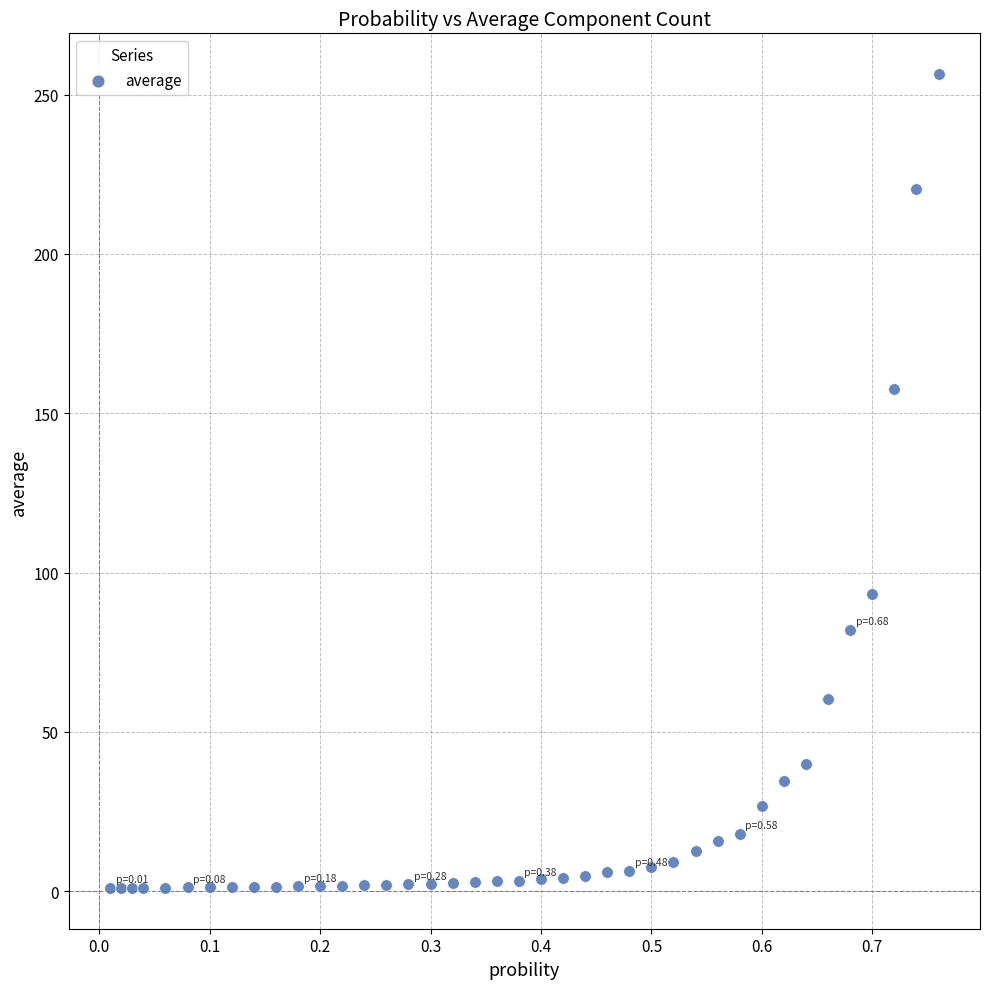

What is the range of Y values (max minus min)?

255.4